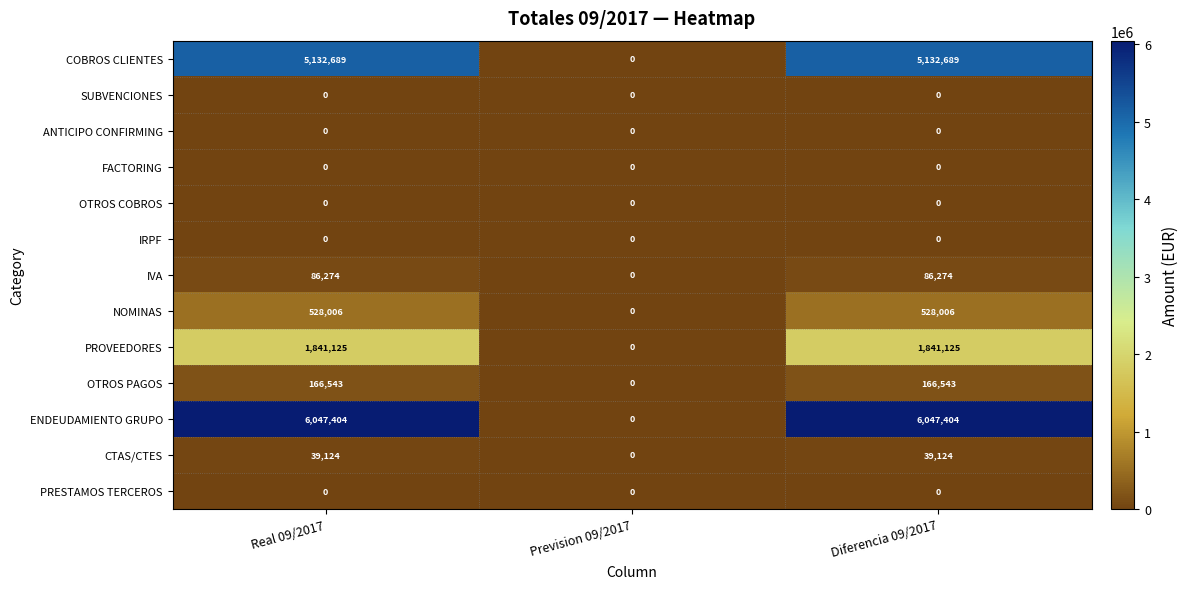

What is the difference between the highest and lowest values at Real 09/2017?

6047404